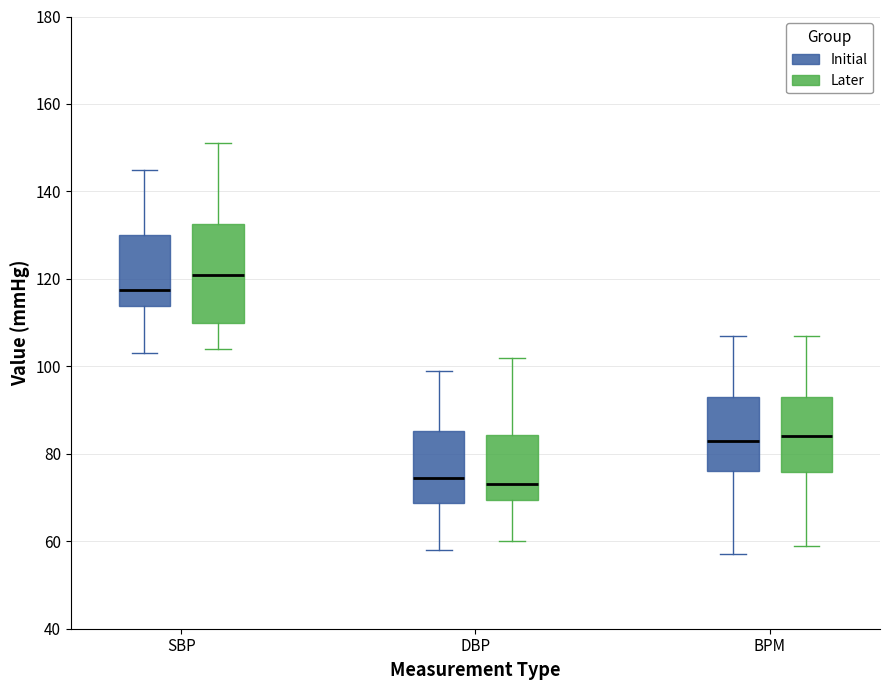

Reading left to right, transcribe this box plot: for each box, give where its median line is, the range the box spans, and where its two whiskers end, as read against the y-axis. The values are not printed on the chart, so give them approximately, as read against the axis.

SBP (Initial): median 118, box 114 to 130, whiskers 104 to 146
SBP (Later): median 122, box 110 to 132, whiskers 104 to 152
DBP (Initial): median 74, box 68 to 86, whiskers 58 to 100
DBP (Later): median 74, box 70 to 84, whiskers 60 to 102
BPM (Initial): median 84, box 76 to 94, whiskers 58 to 108
BPM (Later): median 84, box 76 to 94, whiskers 60 to 108